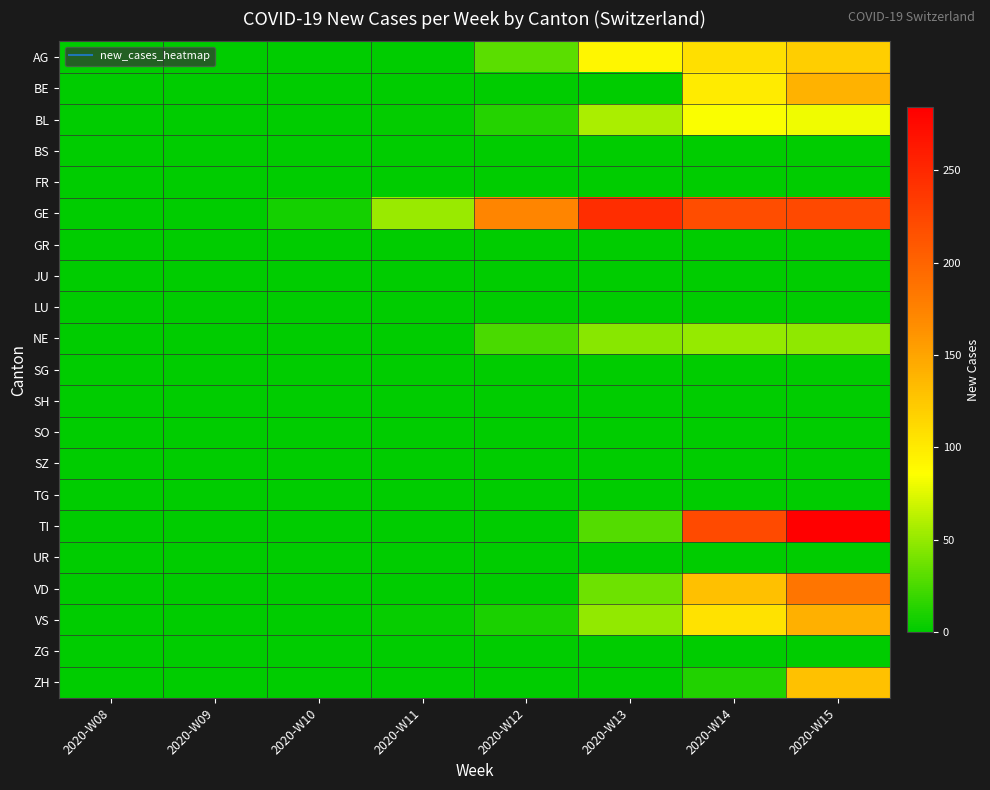

At which category is the sum across all series the highest?

2020-W15